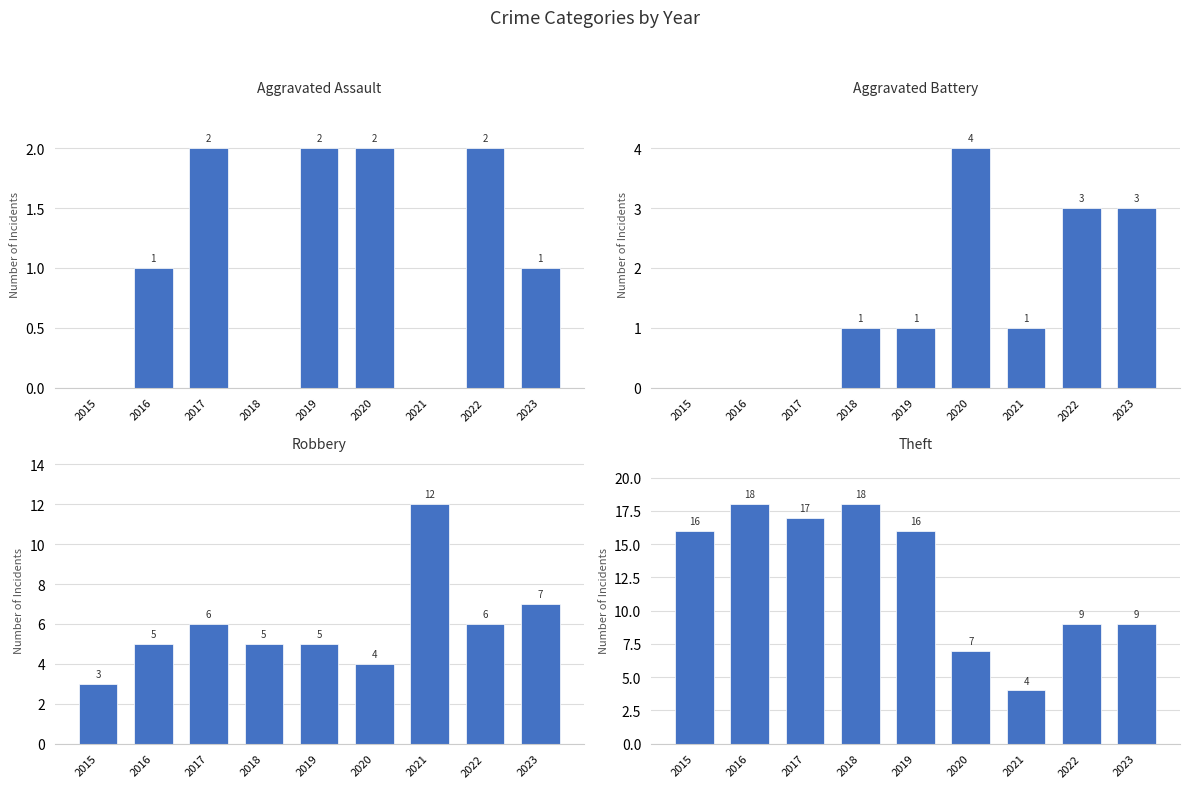

Are the bars grouped side by side (vs. stacked)?

Yes